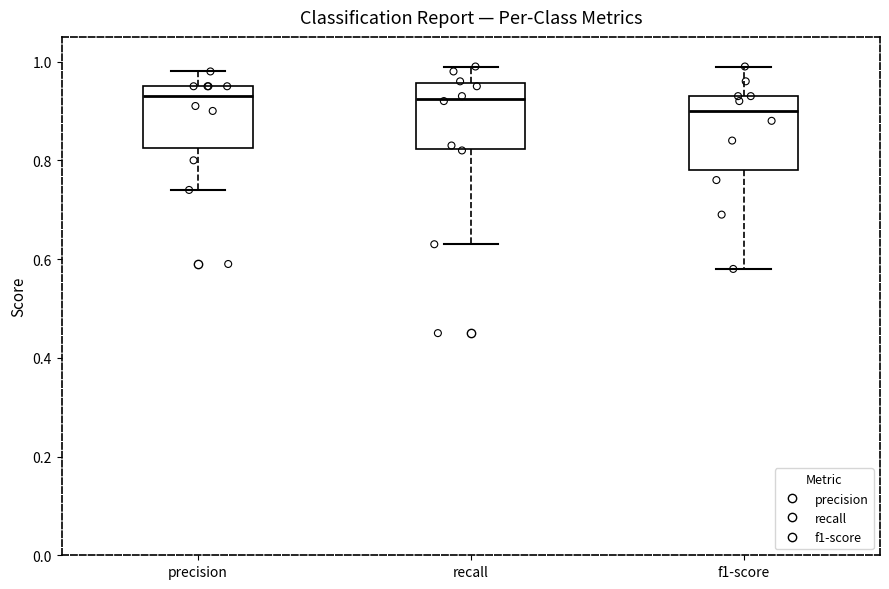

Where is the lower edge of the box for f1-score on the y-axis? The values are not printed on the chart, so give them approximately, as read against the axis.

0.78